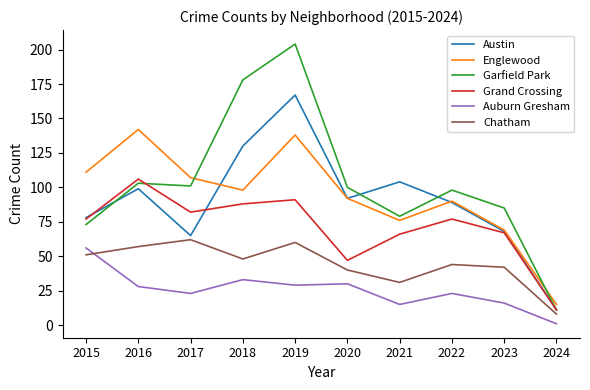

Which series has the widest spread of values?

Garfield Park